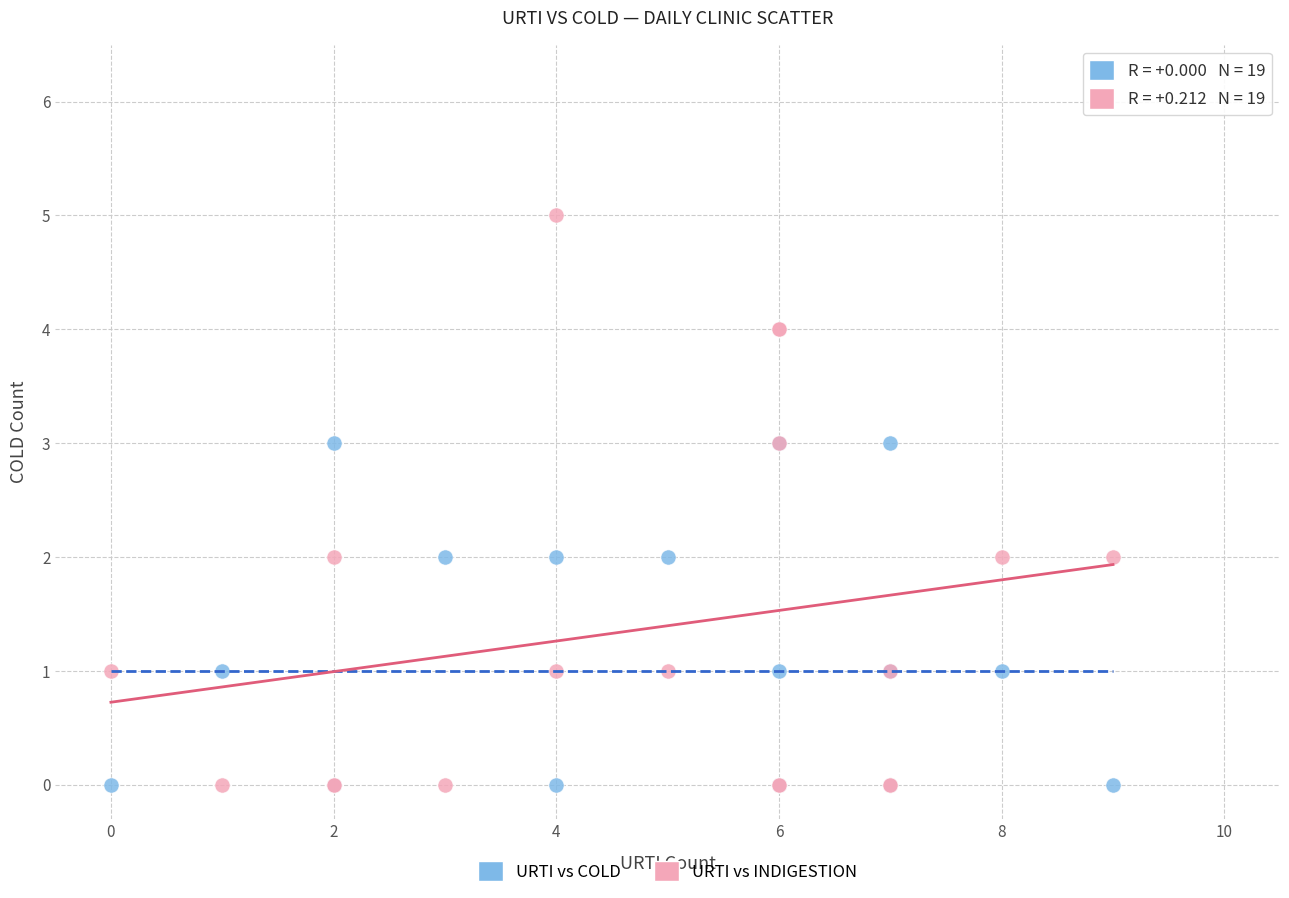

What are all the series names shown in the legend?

URTI vs COLD, URTI vs INDIGESTION